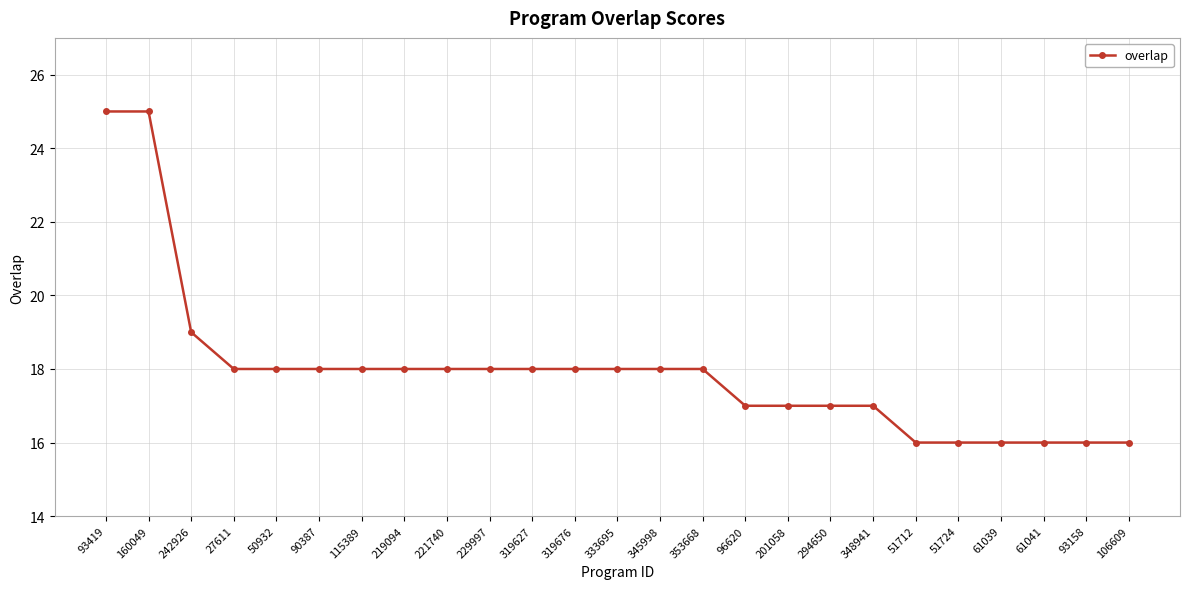

Where is the data nearest to the value 20?

242926